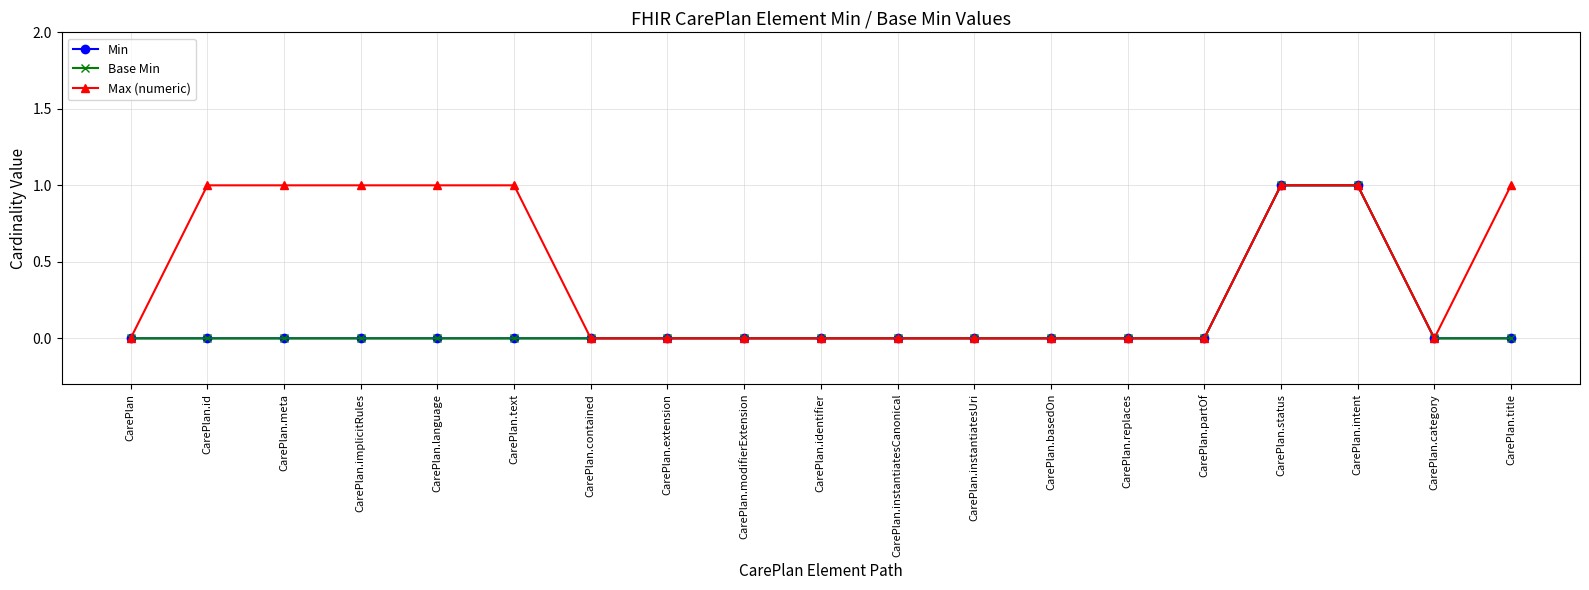

How many lines are shown in the chart?

3